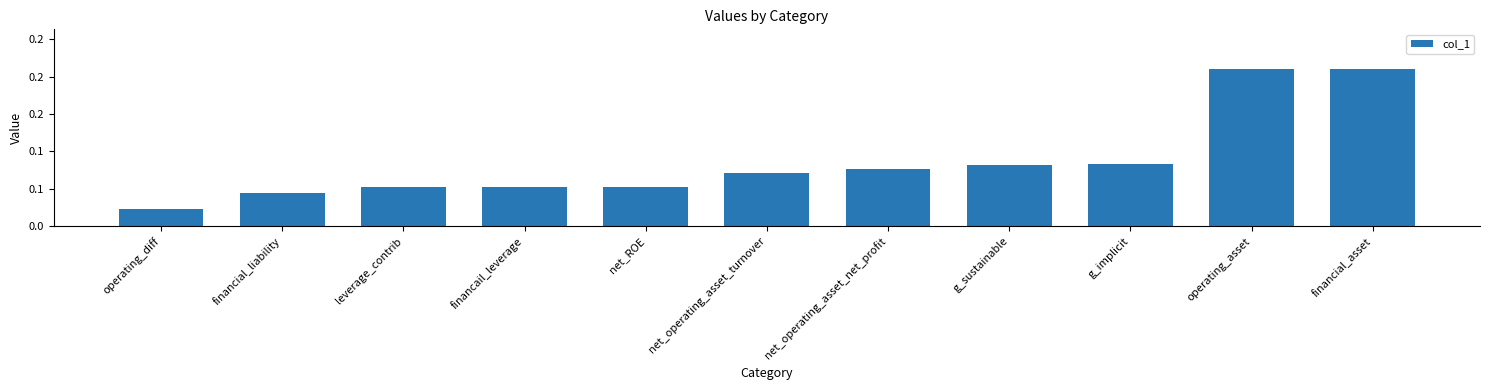

Are the bars horizontal?

No